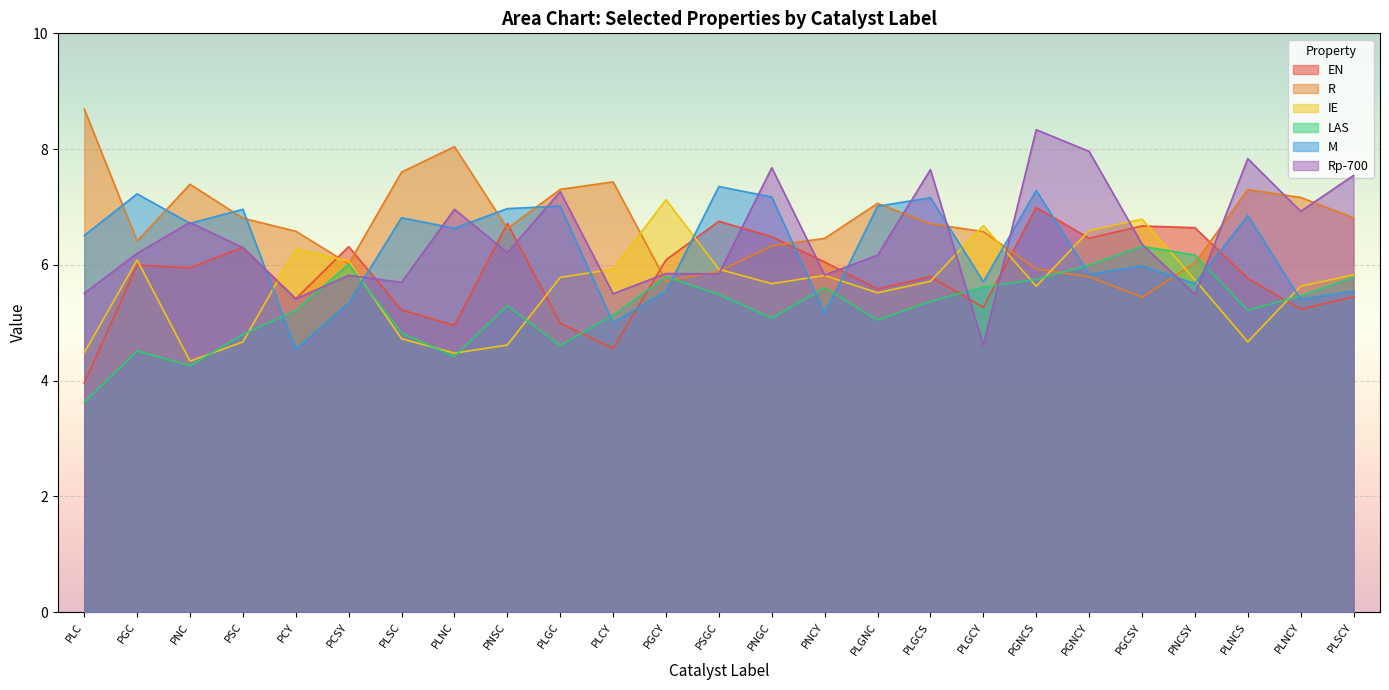

Between PGNCS and PLNCY, which series saw the biggest shift?

M